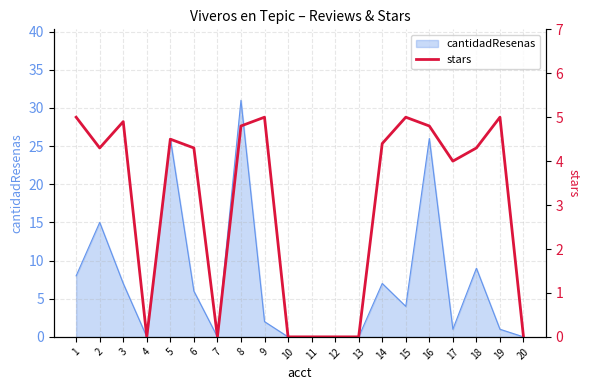

What is the change in value from 11 to 16?

+4.8